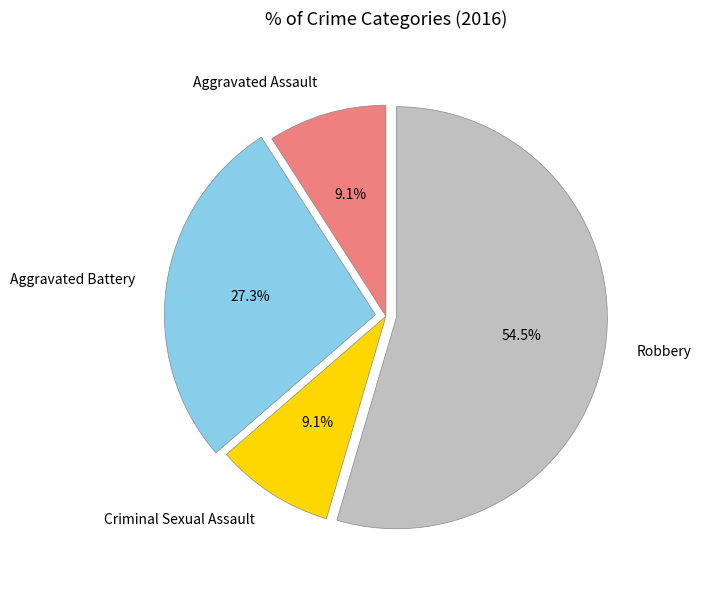

What is the largest slice in the pie chart?

Robbery